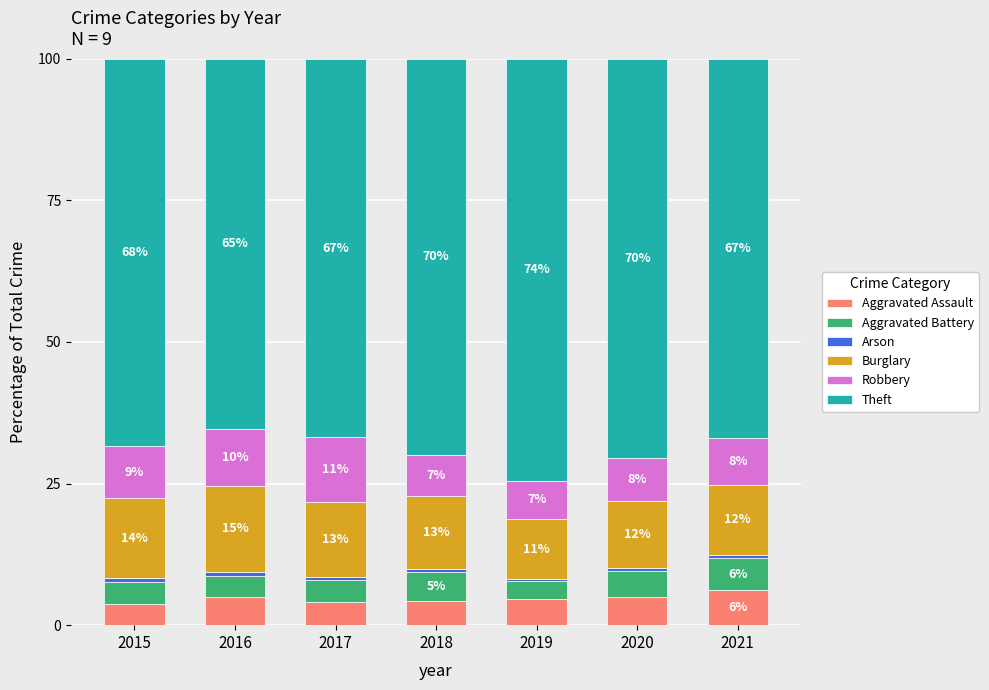

Are the bars horizontal?

No